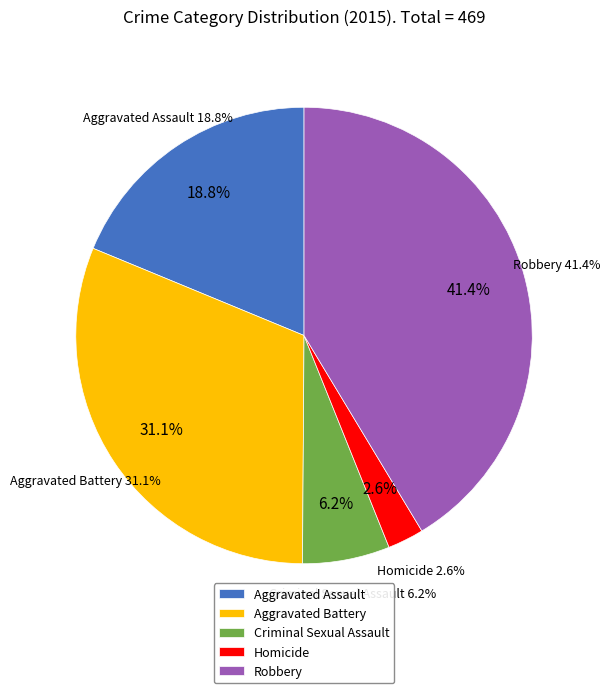

Rank the categories by value from highest to lowest.

Robbery, Aggravated Battery, Aggravated Assault, Criminal Sexual Assault, Homicide